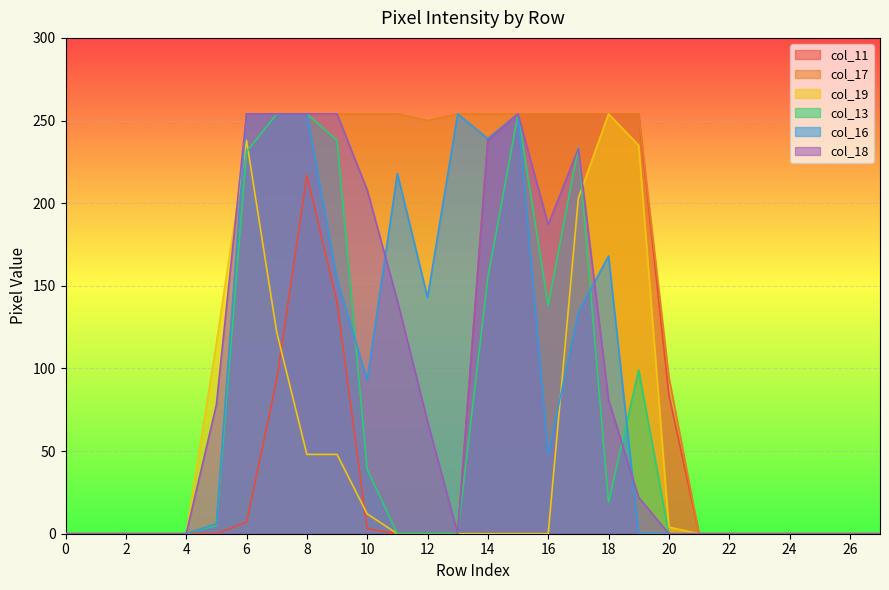

The value of col_16 at 3 is 0. True or false?

True